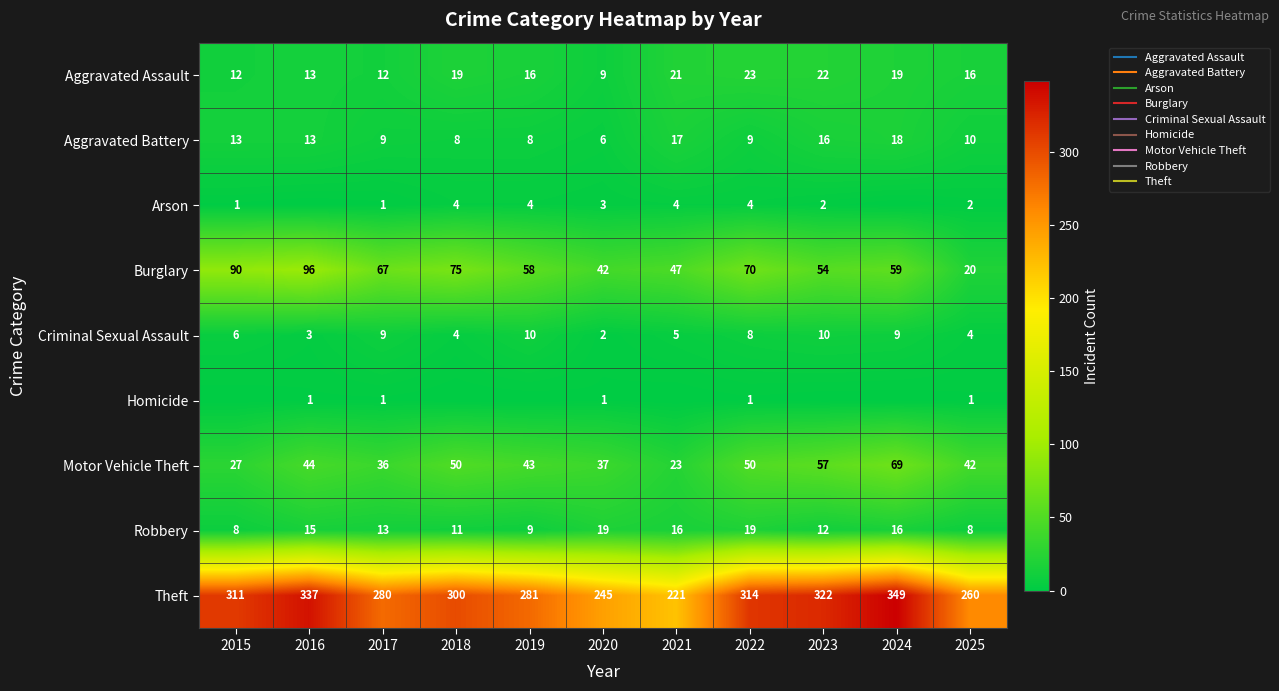

At which label is Aggravated Assault closest to 16?

2019